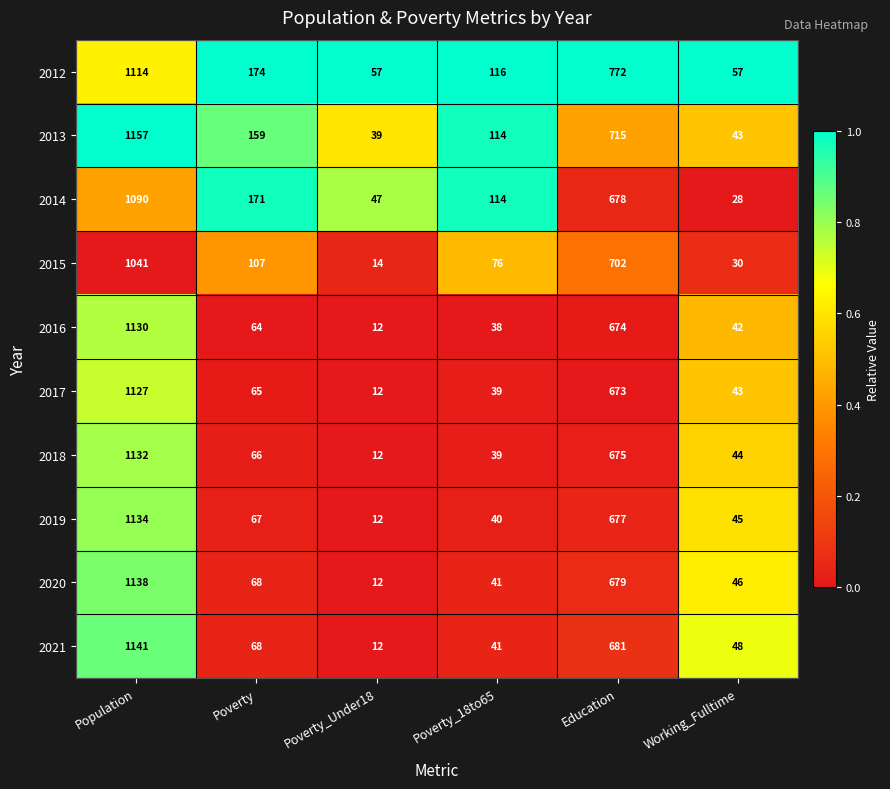

What is the average value of the 2015 series?

328